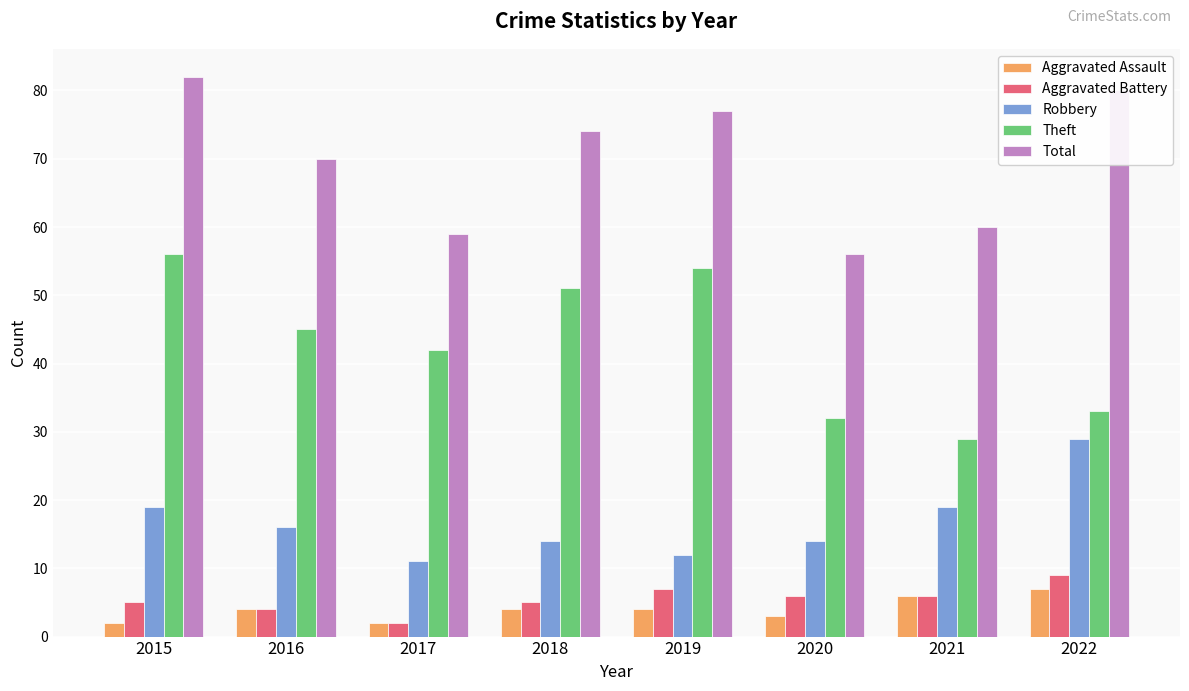

At which category is the sum across all series the highest?

2015